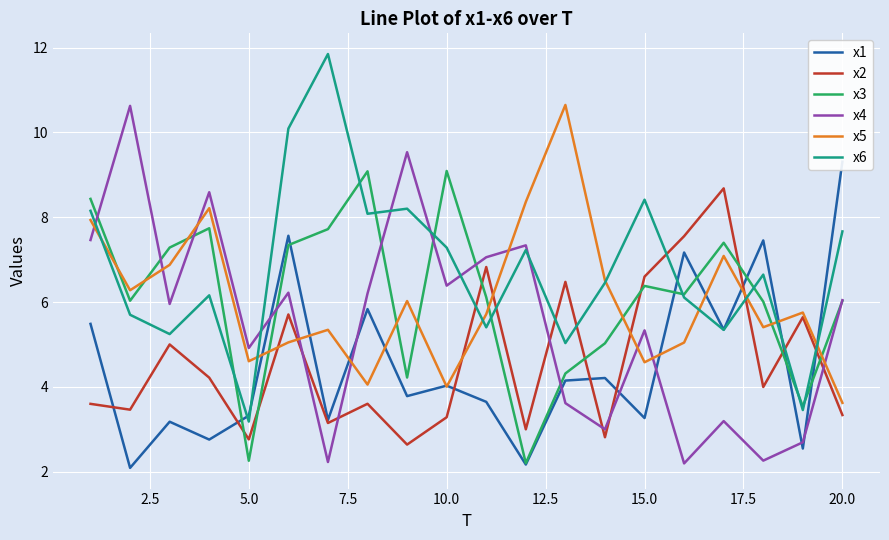

The value of x6 at 5.0 is 3.2. True or false?

True